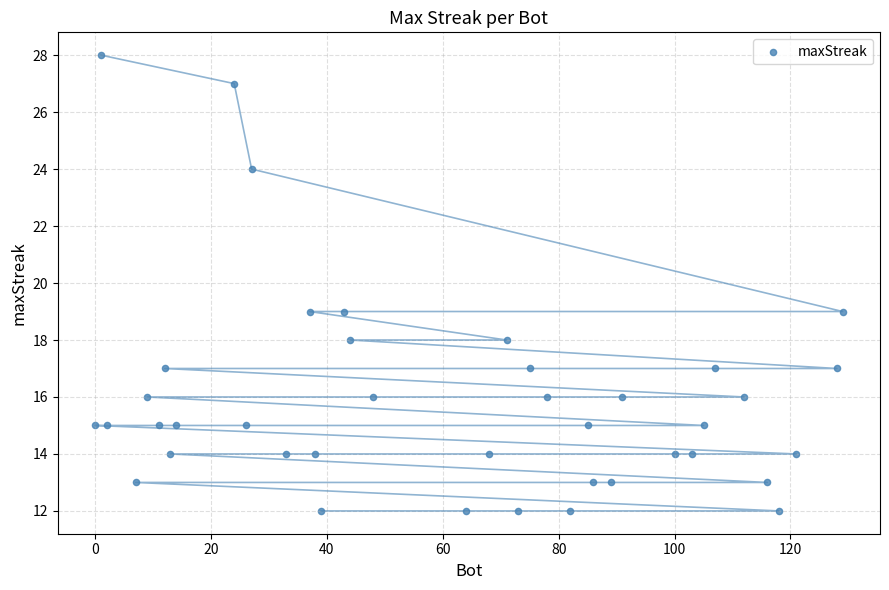

What is the range of Y values (max minus min)?

16